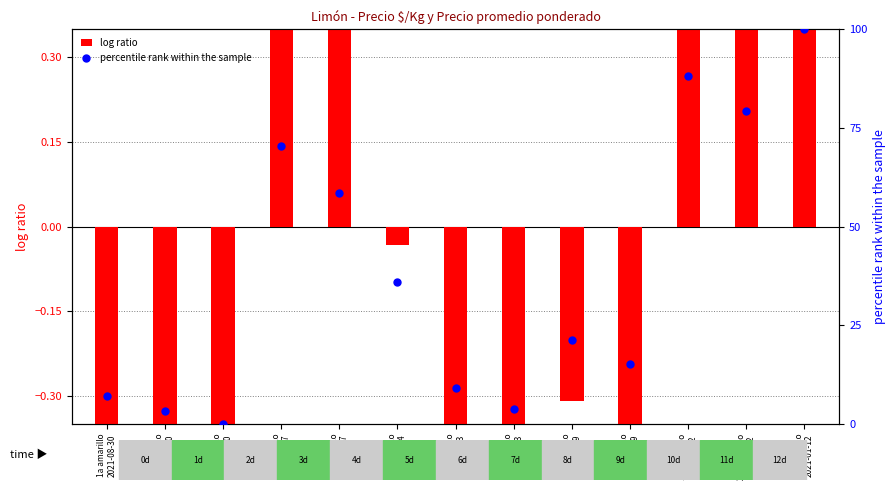

What is the total value across all series at 1a amarillo
2021-01-12?

101.2